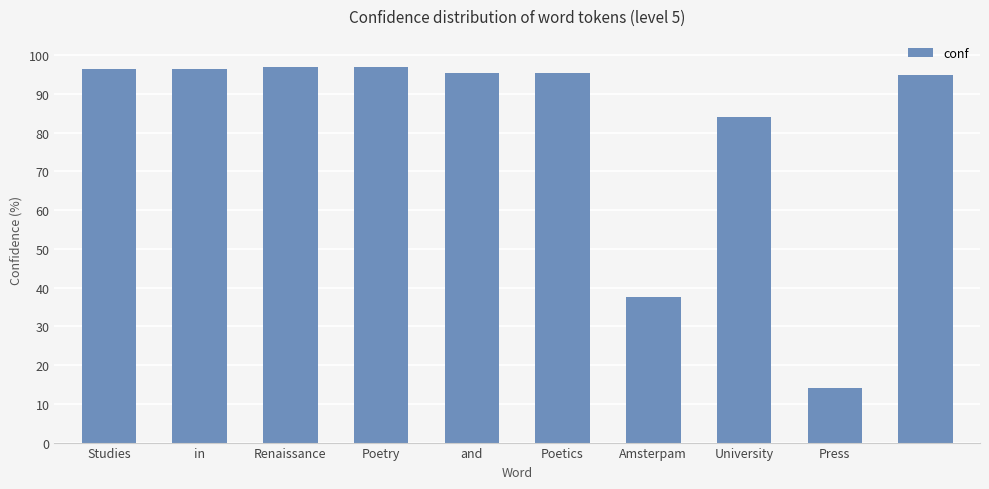

What is the value of the 9th bar from the left?

14.0